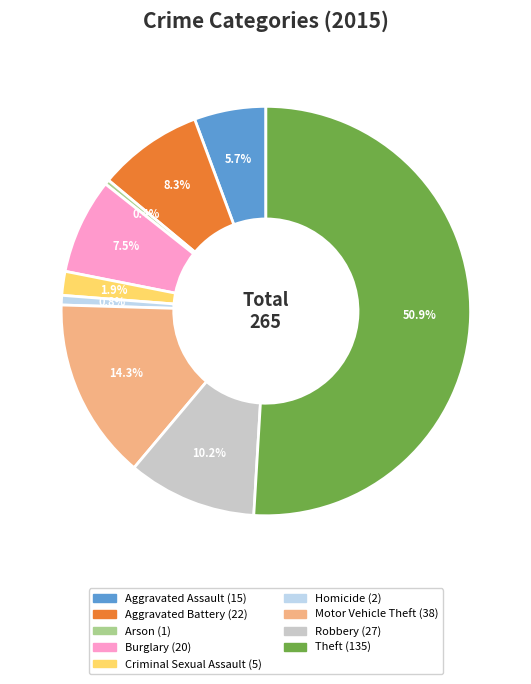

Is it true that Arson is 0% of the pie?

True